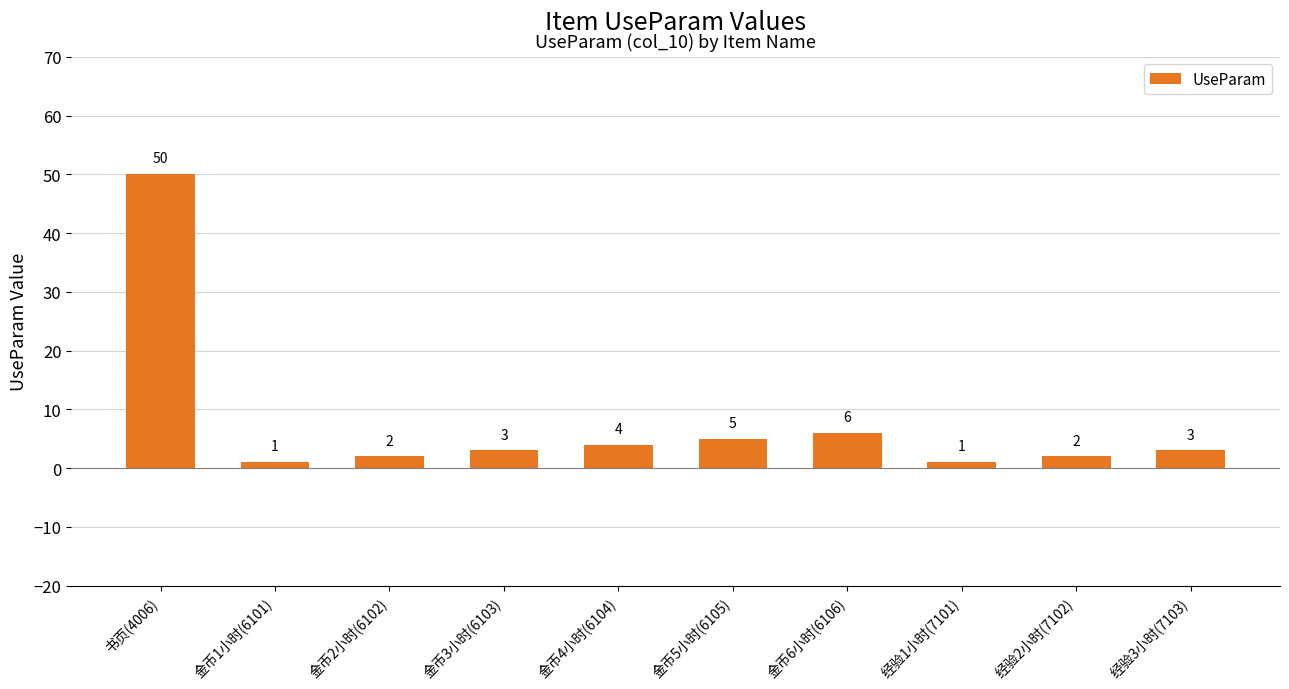

What is the change in value from 经验2小时(7102) to 经验3小时(7103)?

+1